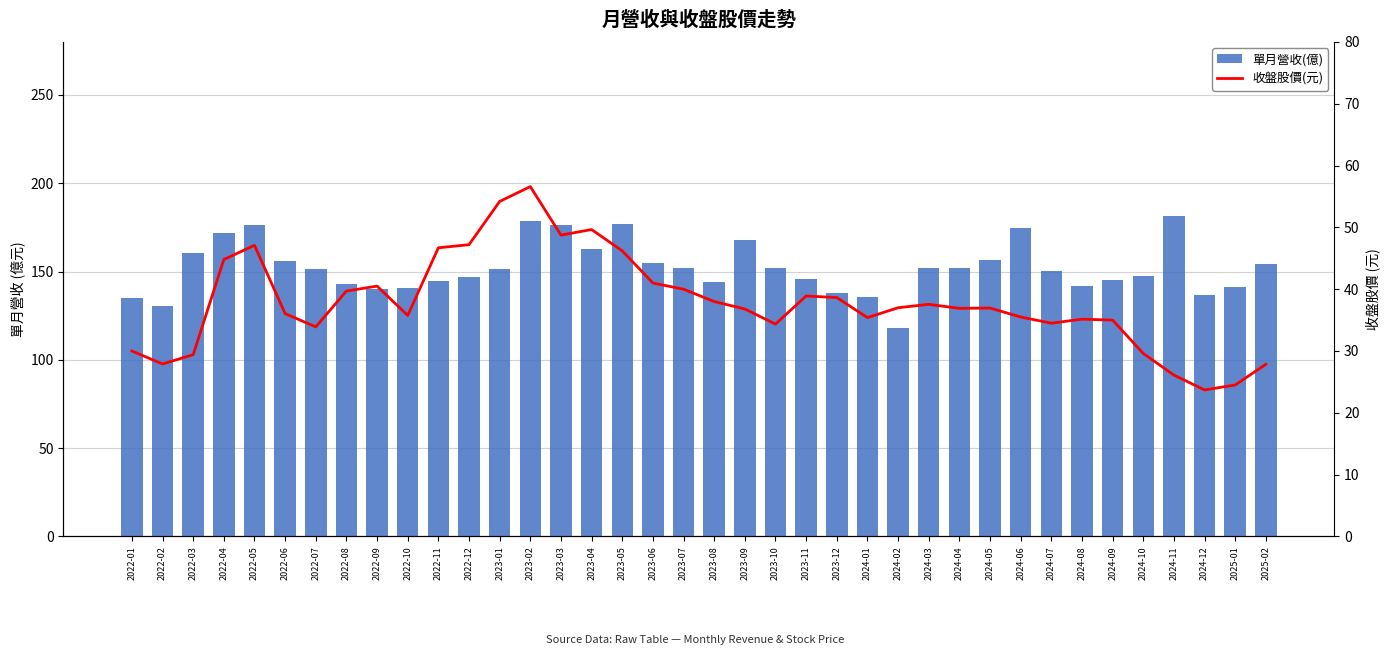

At how many categories does at least one series exceed 46?

38